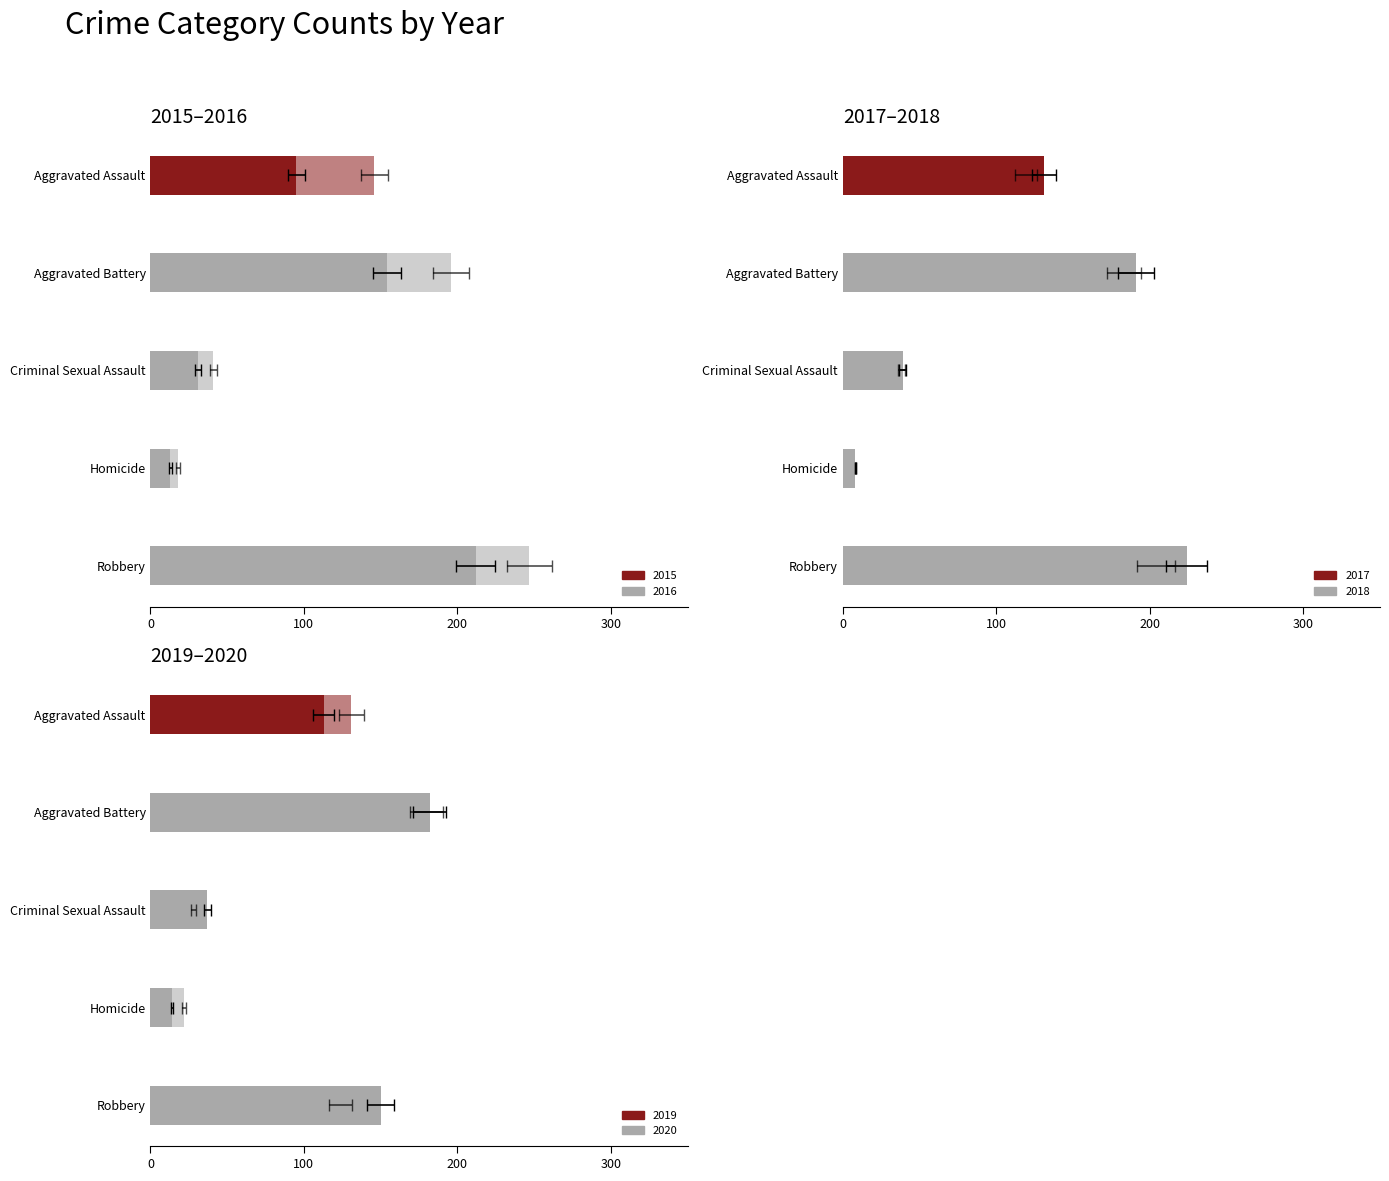

Reading right to left, extract all data points from this chart.

2015: Robbery=212	Homicide=13	Criminal Sexual Assault=31	Aggravated Battery=154	Aggravated Assault=95
2016: Robbery=247	Homicide=18	Criminal Sexual Assault=41	Aggravated Battery=196	Aggravated Assault=146
2017: Robbery=224	Homicide=8	Criminal Sexual Assault=39	Aggravated Battery=191	Aggravated Assault=131
2018: Robbery=204	Homicide=8	Criminal Sexual Assault=38	Aggravated Battery=183	Aggravated Assault=119
2019: Robbery=150	Homicide=14	Criminal Sexual Assault=37	Aggravated Battery=182	Aggravated Assault=113
2020: Robbery=124	Homicide=22	Criminal Sexual Assault=28	Aggravated Battery=180	Aggravated Assault=131